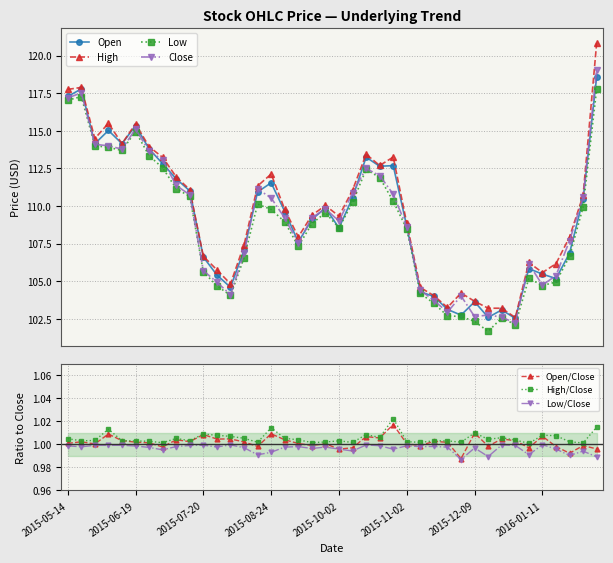

Reading left to right, what are all the values shown in this chart?

Open: 2015-05-14=117.3	2015-05-18=117.8	2015-05-29=114.1	2015-06-01=115.0	2015-06-10=114.1	2015-06-19=115.3	2015-06-22=113.8	2015-06-29=112.8	2015-07-09=111.8	2015-07-14=111.0	2015-07-20=106.6	2015-07-31=105.4	2015-08-03=104.6	2015-08-14=107.1	2015-08-21=110.9	2015-08-24=111.5	2015-09-01=109.6	2015-09-08=107.6	2015-09-18=109.1	2015-09-25=109.9	2015-10-02=108.5	2015-10-09=110.5	2015-10-16=113.2	2015-10-19=112.6	2015-10-28=112.7	2015-11-02=108.6	2015-11-09=104.3	2015-11-16=104.0	2015-11-24=103.1	2015-12-04=102.7	2015-12-09=103.6	2015-12-16=102.6	2015-12-22=103.1	2015-12-29=102.5	2016-01-07=105.8	2016-01-11=105.5	2016-01-20=105.2	2016-01-27=106.9	2016-02-04=110.4	2016-02-11=118.6
High: 2015-05-14=117.8	2015-05-18=117.9	2015-05-29=114.5	2015-06-01=115.5	2015-06-10=114.1	2015-06-19=115.5	2015-06-22=113.9	2015-06-29=113.2	2015-07-09=111.9	2015-07-14=111.1	2015-07-20=106.7	2015-07-31=105.8	2015-08-03=104.8	2015-08-14=107.4	2015-08-21=111.3	2015-08-24=112.1	2015-09-01=109.8	2015-09-08=107.9	2015-09-18=109.4	2015-09-25=110.0	2015-10-02=109.3	2015-10-09=111.1	2015-10-16=113.4	2015-10-19=112.7	2015-10-28=113.2	2015-11-02=108.8	2015-11-09=104.6	2015-11-16=104.0	2015-11-24=103.2	2015-12-04=104.2	2015-12-09=103.7	2015-12-16=103.2	2015-12-22=103.2	2015-12-29=102.6	2016-01-07=106.2	2016-01-11=105.6	2016-01-20=106.2	2016-01-27=107.9	2016-02-04=110.7	2016-02-11=120.8
Low: 2015-05-14=117.0	2015-05-18=117.3	2015-05-29=114.0	2015-06-01=113.9	2015-06-10=113.7	2015-06-19=114.9	2015-06-22=113.3	2015-06-29=112.5	2015-07-09=111.2	2015-07-14=110.6	2015-07-20=105.6	2015-07-31=104.7	2015-08-03=104.1	2015-08-14=106.5	2015-08-21=110.1	2015-08-24=109.8	2015-09-01=108.9	2015-09-08=107.3	2015-09-18=108.8	2015-09-25=109.6	2015-10-02=108.5	2015-10-09=110.2	2015-10-16=112.4	2015-10-19=111.9	2015-10-28=110.3	2015-11-02=108.5	2015-11-09=104.2	2015-11-16=103.5	2015-11-24=102.7	2015-12-04=102.7	2015-12-09=102.3	2015-12-16=101.7	2015-12-22=102.6	2015-12-29=102.1	2016-01-07=105.2	2016-01-11=104.7	2016-01-20=104.9	2016-01-27=106.7	2016-02-04=109.9	2016-02-11=117.8
Close: 2015-05-14=117.2	2015-05-18=117.5	2015-05-29=114.1	2015-06-01=114.0	2015-06-10=113.8	2015-06-19=115.1	2015-06-22=113.6	2015-06-29=113.1	2015-07-09=111.4	2015-07-14=110.7	2015-07-20=105.7	2015-07-31=104.9	2015-08-03=104.1	2015-08-14=106.8	2015-08-21=111.1	2015-08-24=110.5	2015-09-01=109.2	2015-09-08=107.5	2015-09-18=109.2	2015-09-25=109.8	2015-10-02=109.0	2015-10-09=110.9	2015-10-16=112.5	2015-10-19=112.0	2015-10-28=110.8	2015-11-02=108.6	2015-11-09=104.4	2015-11-16=103.7	2015-11-24=102.9	2015-12-04=104.0	2015-12-09=102.6	2015-12-16=102.8	2015-12-22=102.6	2015-12-29=102.2	2016-01-07=106.2	2016-01-11=104.7	2016-01-20=105.4	2016-01-27=107.7	2016-02-04=110.6	2016-02-11=119.1